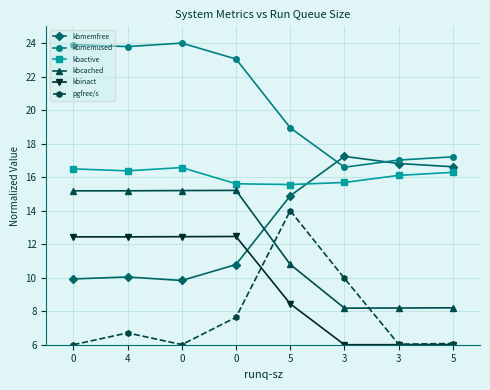

At which category does kbinact reach its first local valley?

4